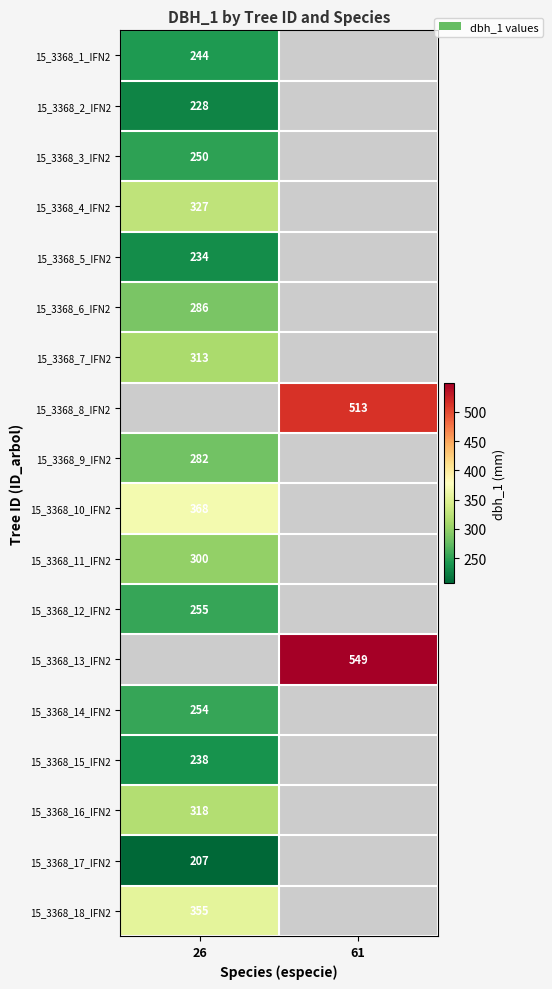

Is it true that 15_3368_13_IFN2 equals 724 at 61?

False